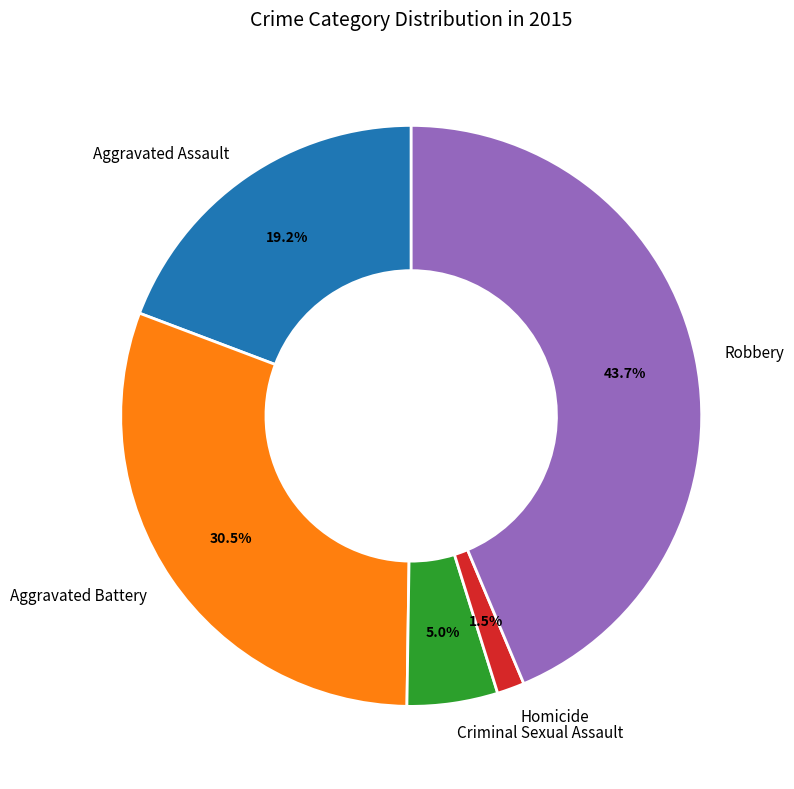

Approximately how many times larger is the value at Criminal Sexual Assault compared to Robbery?

0.1